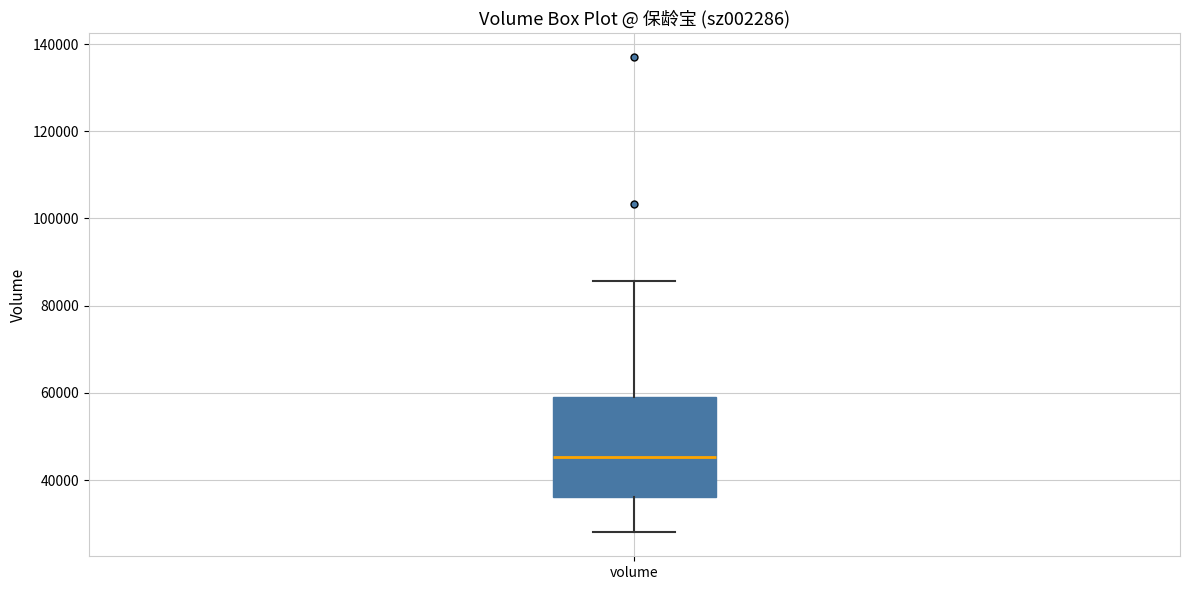

Where does the upper whisker of the box for volume end on the y-axis? The values are not printed on the chart, so give them approximately, as read against the axis.

86000